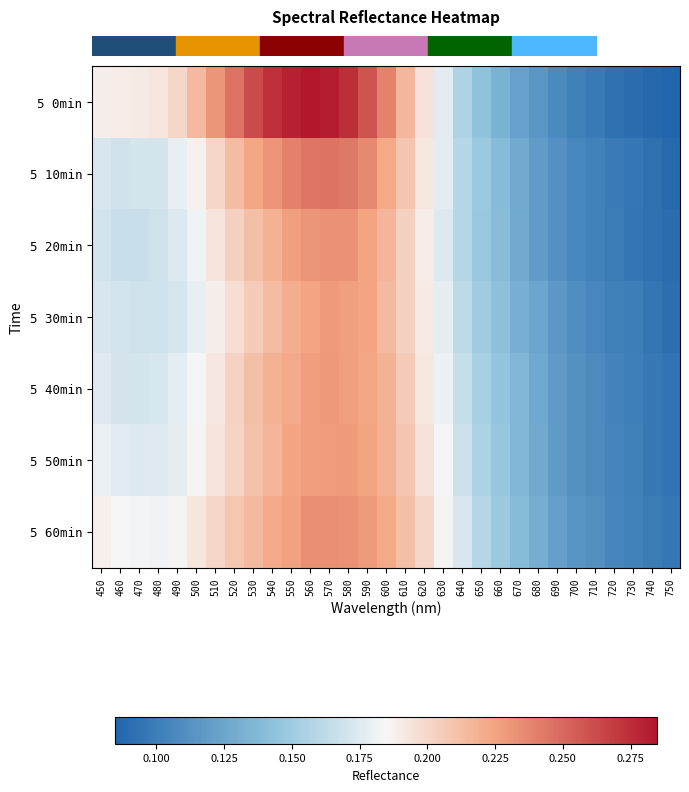

Reading right to left, list all the values displayed in this chart.

row_0: 0.1	0.1	0.1	0.1	0.1	0.1	0.1	0.1	0.1	0.1	0.1	0.2	0.2	0.2	0.2	0.2	0.3	0.3	0.3	0.3	0.3	0.3	0.3	0.2	0.2	0.2	0.2	0.2	0.2	0.2	0.2
row_1: 0.1	0.1	0.1	0.1	0.1	0.1	0.1	0.1	0.1	0.1	0.1	0.2	0.2	0.2	0.2	0.2	0.2	0.2	0.2	0.2	0.2	0.2	0.2	0.2	0.2	0.2	0.2	0.2	0.2	0.2	0.2
row_2: 0.1	0.1	0.1	0.1	0.1	0.1	0.1	0.1	0.1	0.1	0.1	0.2	0.2	0.2	0.2	0.2	0.2	0.2	0.2	0.2	0.2	0.2	0.2	0.2	0.2	0.2	0.2	0.2	0.2	0.2	0.2
row_3: 0.1	0.1	0.1	0.1	0.1	0.1	0.1	0.1	0.1	0.1	0.2	0.2	0.2	0.2	0.2	0.2	0.2	0.2	0.2	0.2	0.2	0.2	0.2	0.2	0.2	0.2	0.2	0.2	0.2	0.2	0.2
row_4: 0.1	0.1	0.1	0.1	0.1	0.1	0.1	0.1	0.1	0.1	0.2	0.2	0.2	0.2	0.2	0.2	0.2	0.2	0.2	0.2	0.2	0.2	0.2	0.2	0.2	0.2	0.2	0.2	0.2	0.2	0.2
row_5: 0.1	0.1	0.1	0.1	0.1	0.1	0.1	0.1	0.1	0.1	0.2	0.2	0.2	0.2	0.2	0.2	0.2	0.2	0.2	0.2	0.2	0.2	0.2	0.2	0.2	0.2	0.2	0.2	0.2	0.2	0.2
row_6: 0.1	0.1	0.1	0.1	0.1	0.1	0.1	0.1	0.1	0.1	0.2	0.2	0.2	0.2	0.2	0.2	0.2	0.2	0.2	0.2	0.2	0.2	0.2	0.2	0.2	0.2	0.2	0.2	0.2	0.2	0.2